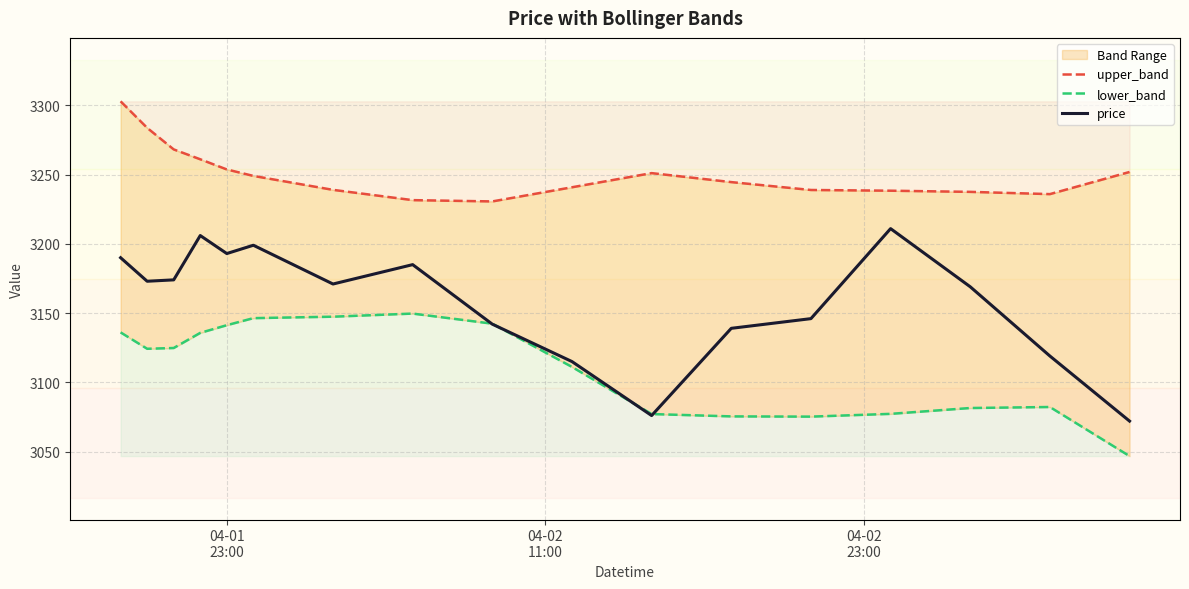

Rank the series by their maximum value, from highest to lowest.

upper_band, price, lower_band